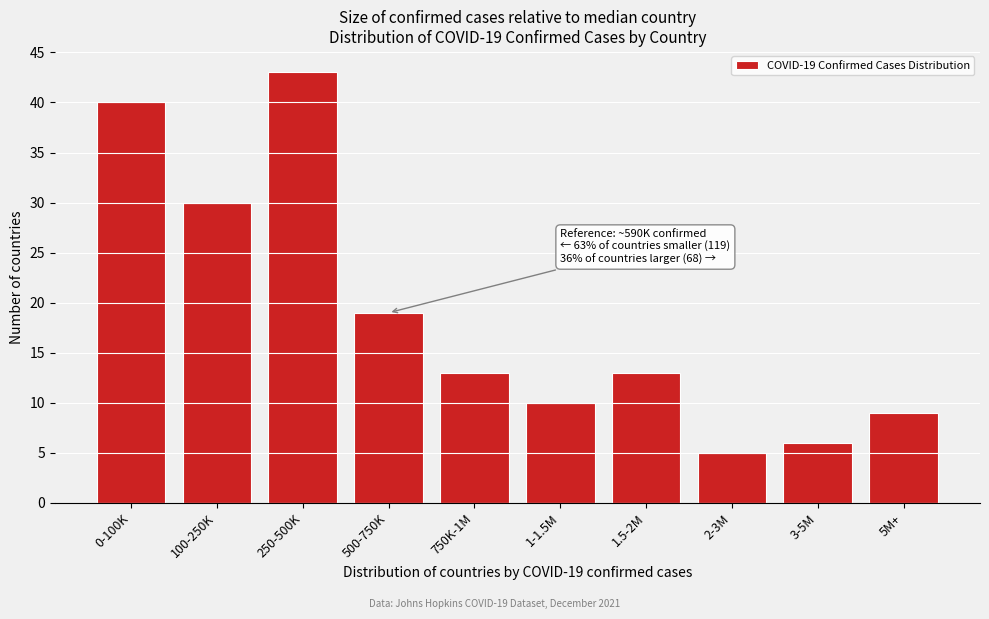

Reading right to left, list all the values displayed in this chart.

9	6	5	13	10	13	19	43	30	40